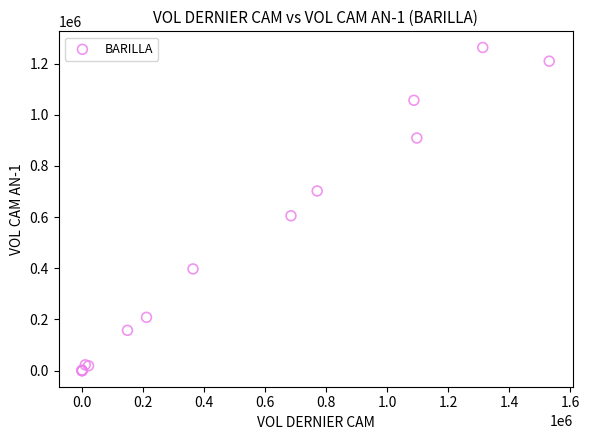

What Y value in the scatter plot is closest to 631442?

604998.0